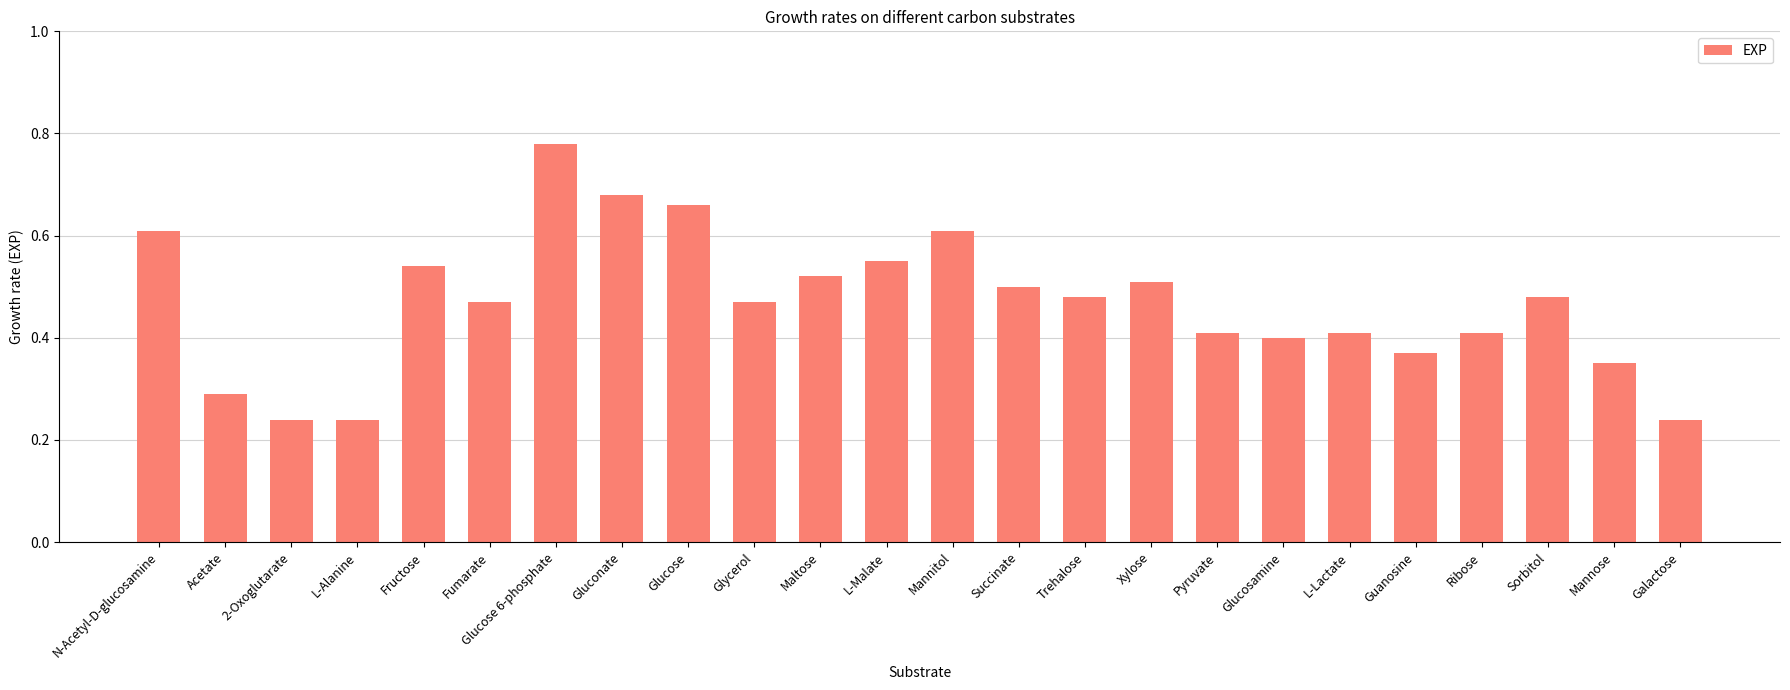

How many categories are shown in the chart?

24